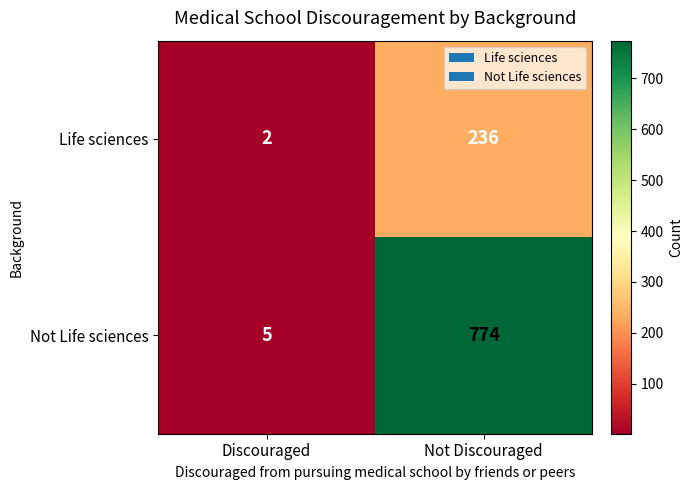

Rank the series by their maximum value, from lowest to highest.

Life sciences, Not Life sciences